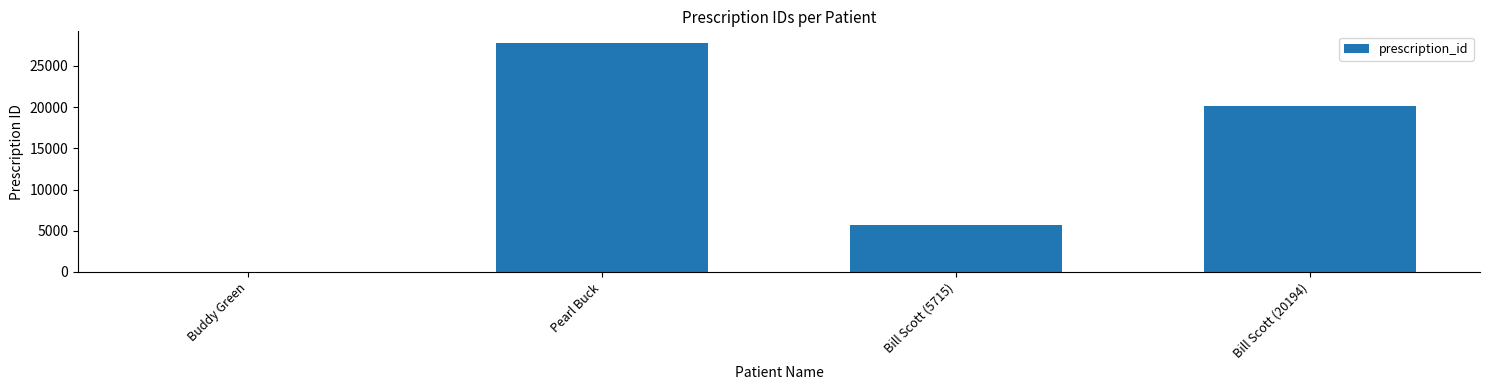

At which label does the data first exceed 20194?

Pearl Buck